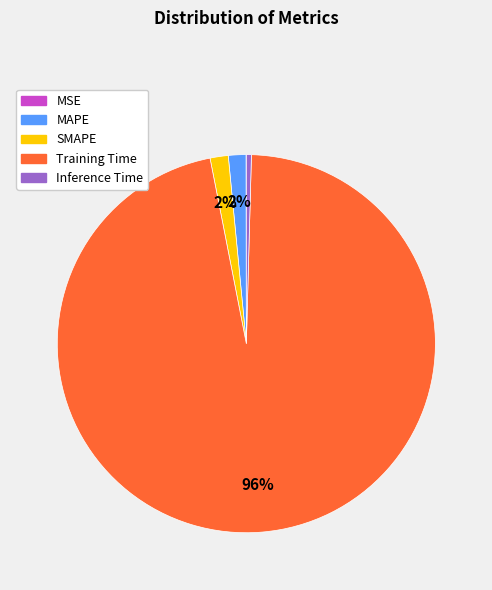

The SMAPE slice represents 10% of the pie. True or false?

False